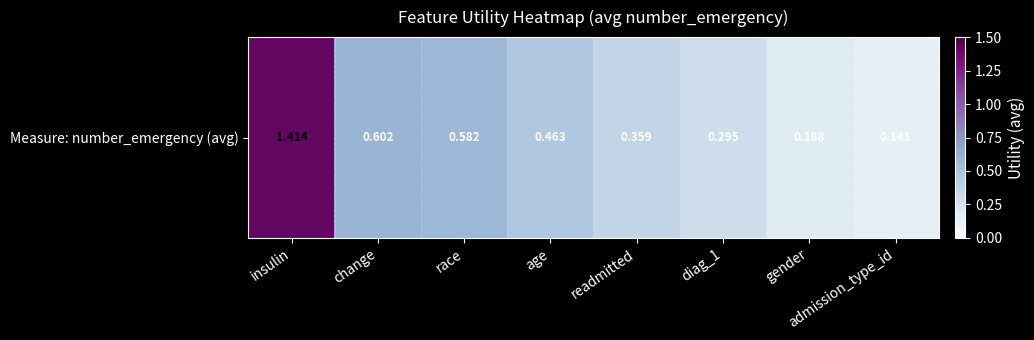

What is the sum of all values?

4.0